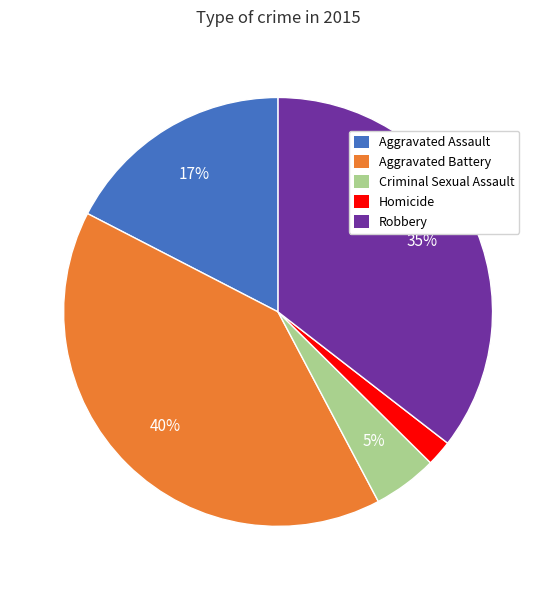

What is the smallest slice in the pie chart?

Homicide